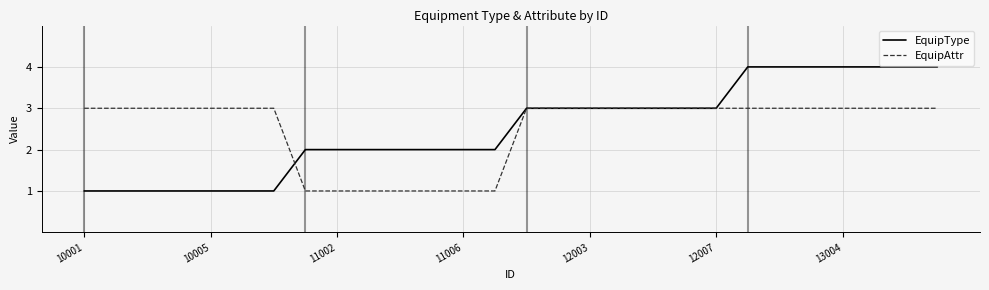

Count the EquipAttr values in the range 3 to 4.

21